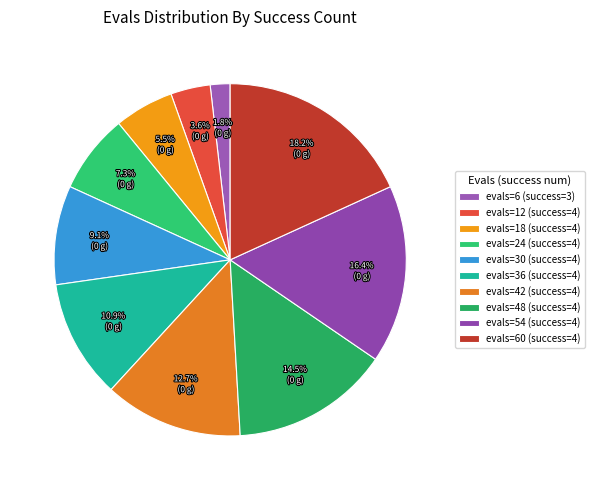

To the nearest percent, what is the average slice percentage?

10%